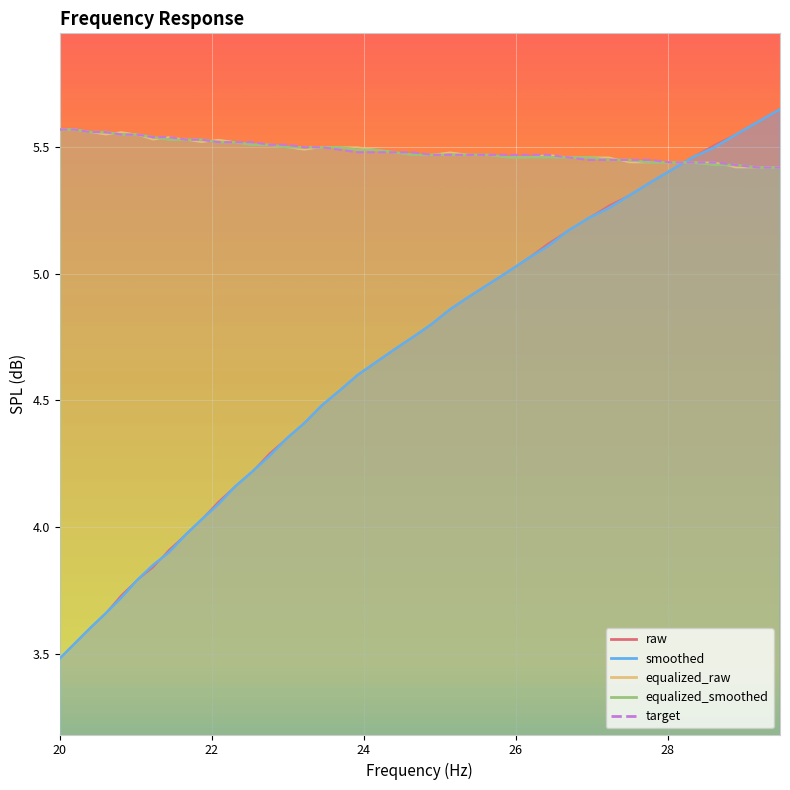

Reading left to right, extract all data points from this chart.

smoothed: 3.5	3.5	3.6	3.7	3.7	3.8	3.9	3.9	4.0	4.0	4.1	4.2	4.2	4.3	4.3	4.4	4.5	4.5	4.6	4.7	4.7	4.8	4.8	4.9	4.9	5.0	5.0	5.1	5.1	5.2	5.2	5.3	5.3	5.4	5.4	5.5	5.5	5.5	5.6	5.7
raw: 3.5	3.5	3.6	3.7	3.7	3.8	3.8	3.9	4.0	4.0	4.1	4.2	4.2	4.3	4.3	4.4	4.5	4.5	4.6	4.7	4.7	4.8	4.8	4.9	4.9	5.0	5.0	5.1	5.1	5.2	5.2	5.3	5.3	5.4	5.4	5.5	5.5	5.5	5.6	5.7
equalized_smoothed: 5.6	5.6	5.6	5.6	5.5	5.5	5.5	5.5	5.5	5.5	5.5	5.5	5.5	5.5	5.5	5.5	5.5	5.5	5.5	5.5	5.5	5.5	5.5	5.5	5.5	5.5	5.5	5.5	5.5	5.5	5.5	5.5	5.5	5.4	5.4	5.4	5.4	5.4	5.4	5.4
target: 5.6	5.6	5.6	5.6	5.5	5.5	5.5	5.5	5.5	5.5	5.5	5.5	5.5	5.5	5.5	5.5	5.5	5.5	5.5	5.5	5.5	5.5	5.5	5.5	5.5	5.5	5.5	5.5	5.5	5.5	5.5	5.5	5.5	5.5	5.4	5.4	5.4	5.4	5.4	5.4
equalized_raw: 5.6	5.6	5.6	5.5	5.6	5.5	5.5	5.5	5.5	5.5	5.5	5.5	5.5	5.5	5.5	5.5	5.5	5.5	5.5	5.5	5.5	5.5	5.5	5.5	5.5	5.5	5.5	5.5	5.5	5.5	5.5	5.5	5.4	5.4	5.4	5.4	5.4	5.4	5.4	5.4